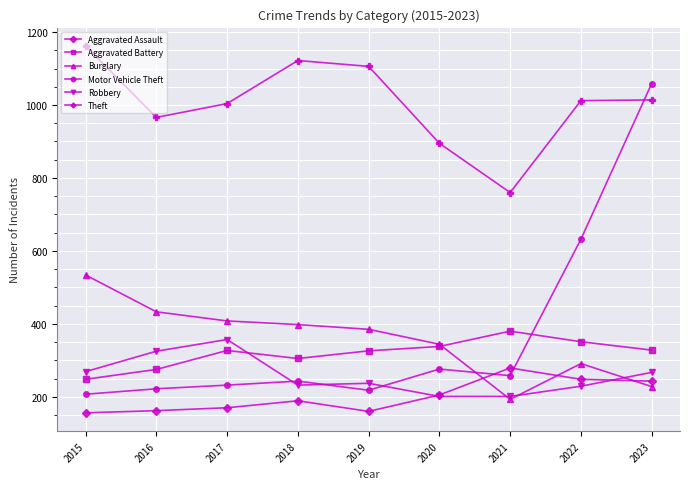

Count the number of categories in the chart.

9